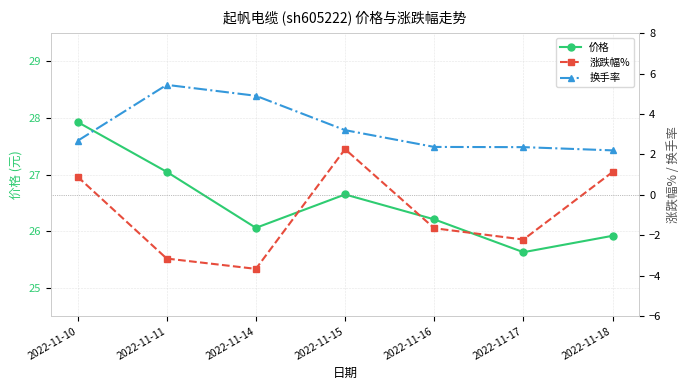

In 价格, how many points are lower than both neighbors (excluding endpoints)?

2